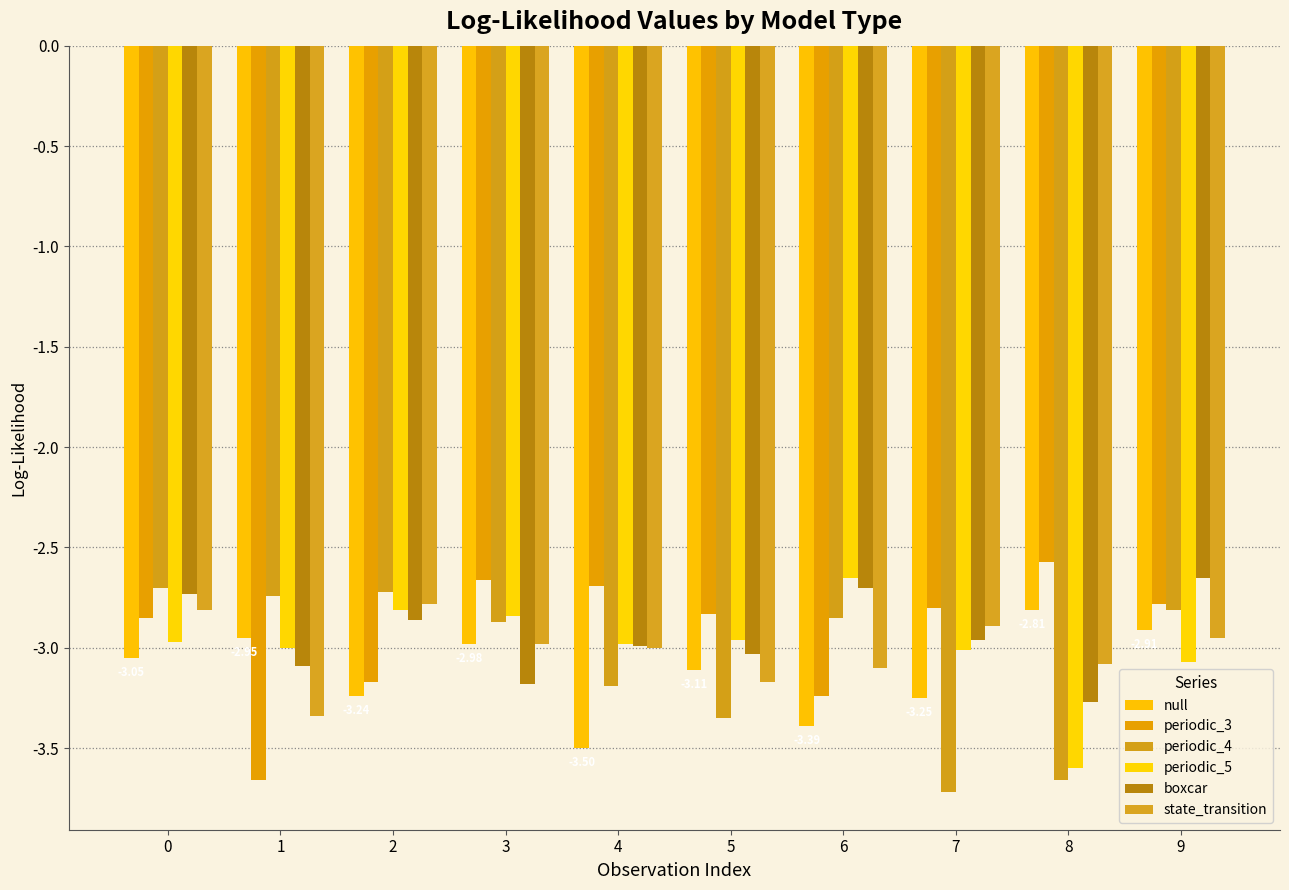

At how many categories does at least one series exceed -3?

10